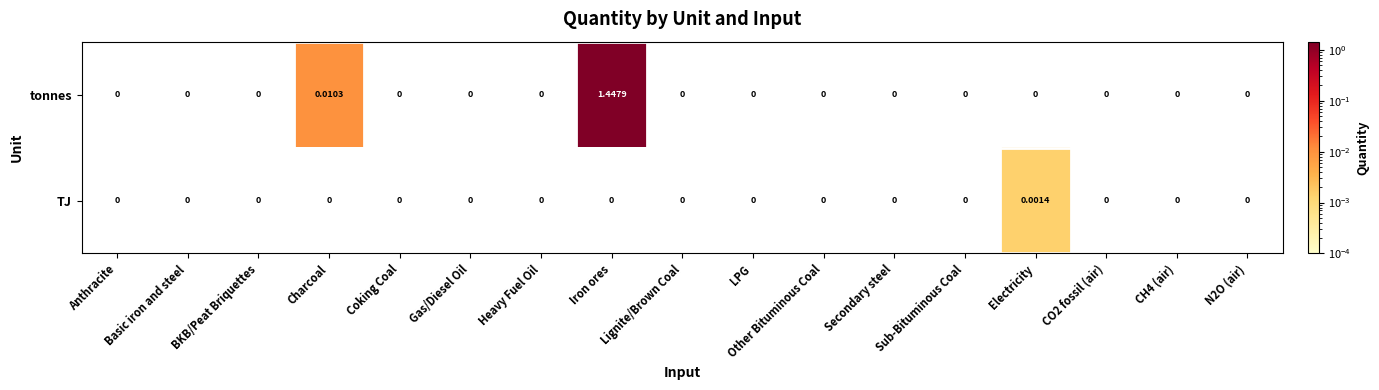

How many categories are shown in the chart?

17